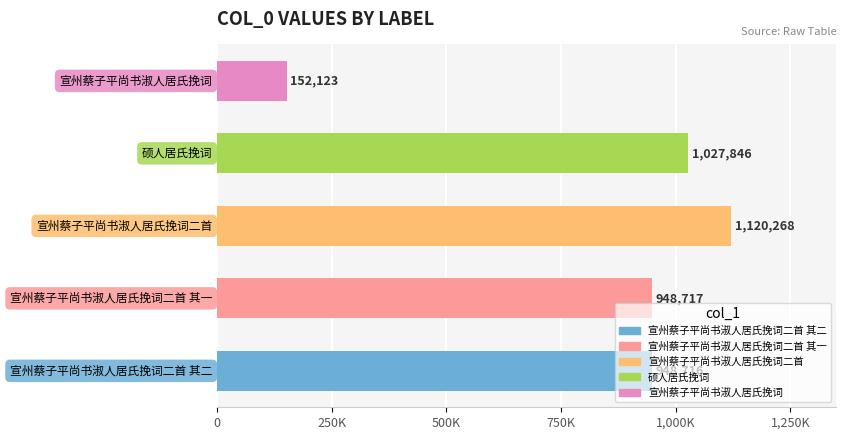

At which label does the data first exceed 948717?

宣州蔡子平尚书淑人居氏挽词二首